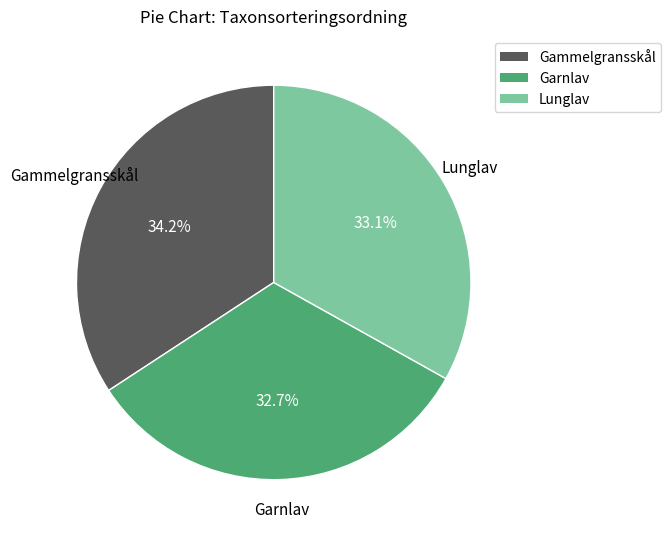

Approximately how many times larger is the value at Lunglav compared to Gammelgransskål?

1.0